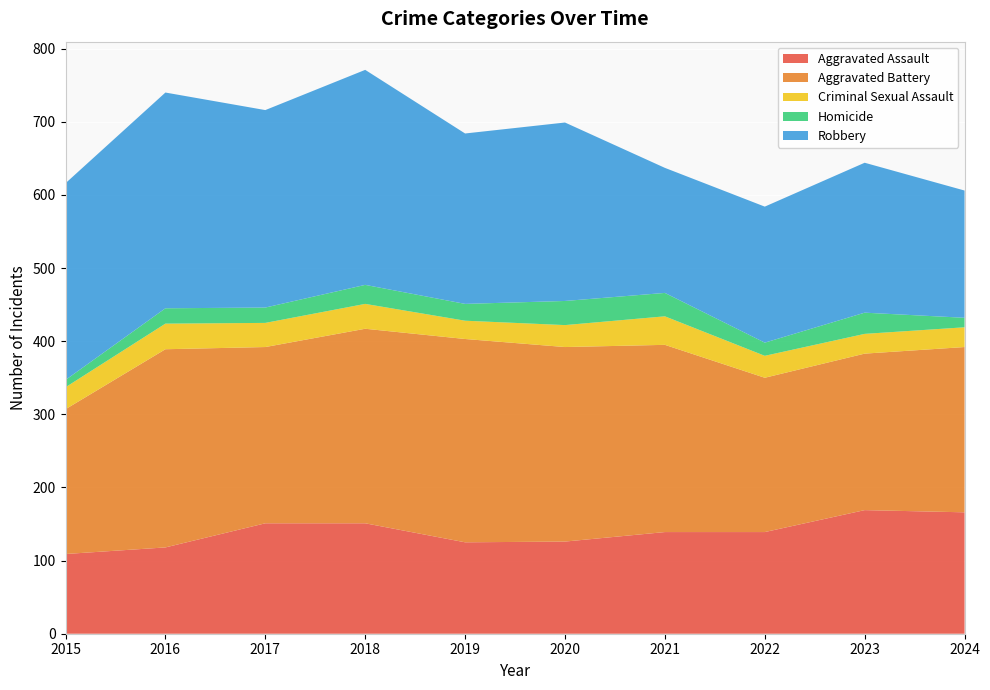

Reading right to left, transcribe all the data shown in this chart.

Aggravated Assault: 166	169	139	139	126	125	151	151	118	109
Aggravated Battery: 226	214	211	256	266	278	266	241	271	198
Criminal Sexual Assault: 27	27	30	39	30	25	34	33	35	30
Homicide: 13	29	18	32	33	23	26	21	21	10
Robbery: 174	205	186	171	244	233	294	270	295	269